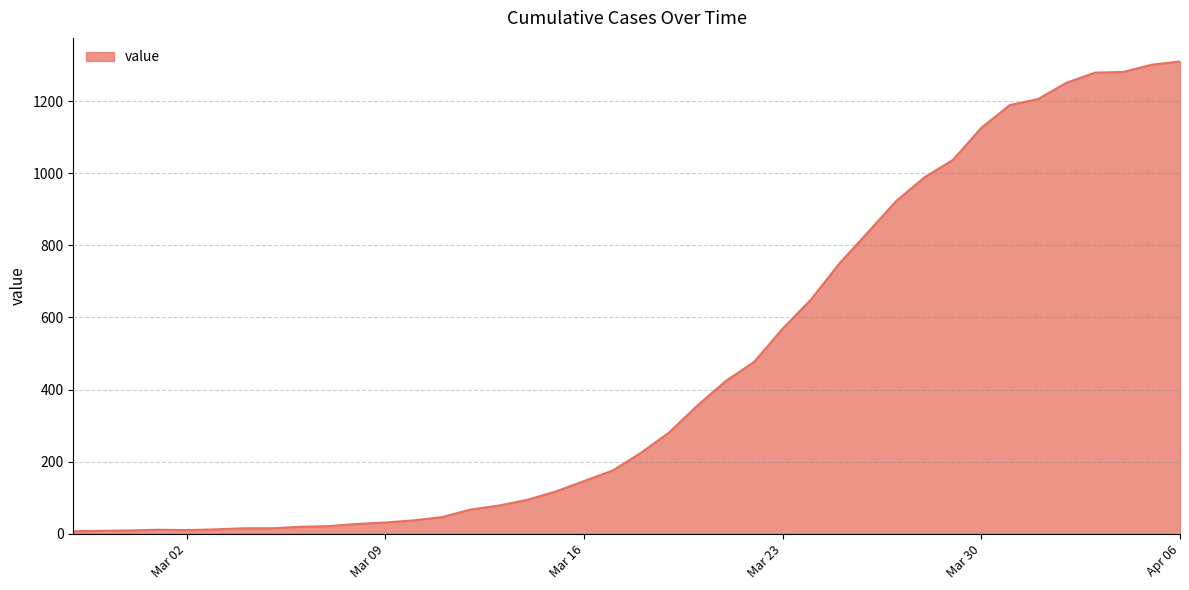

What is the difference between the maximum and minimum values?

1303